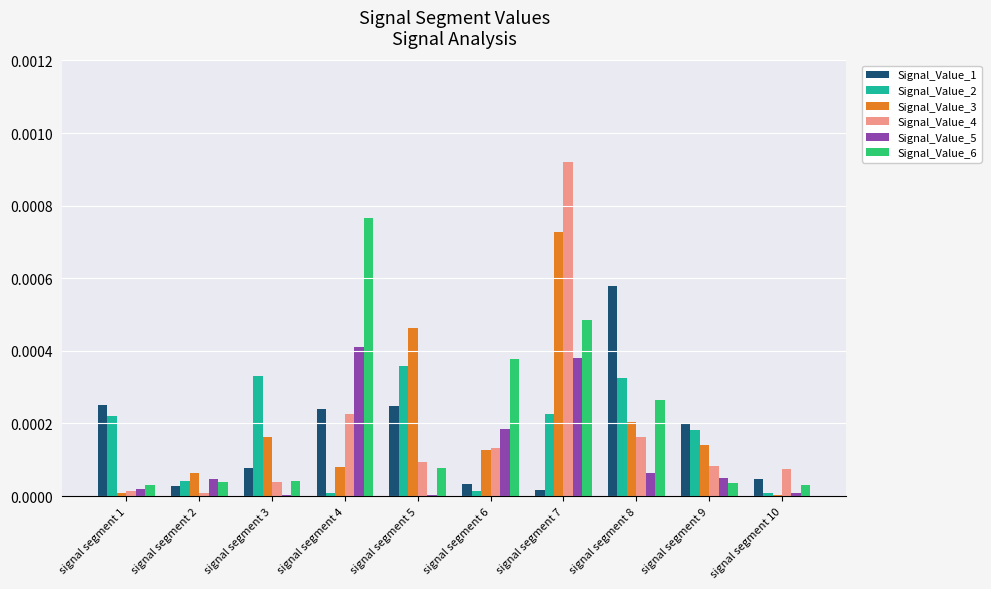

Is it true that Signal_Value_1 equals 0.0 at signal segment 2?

True